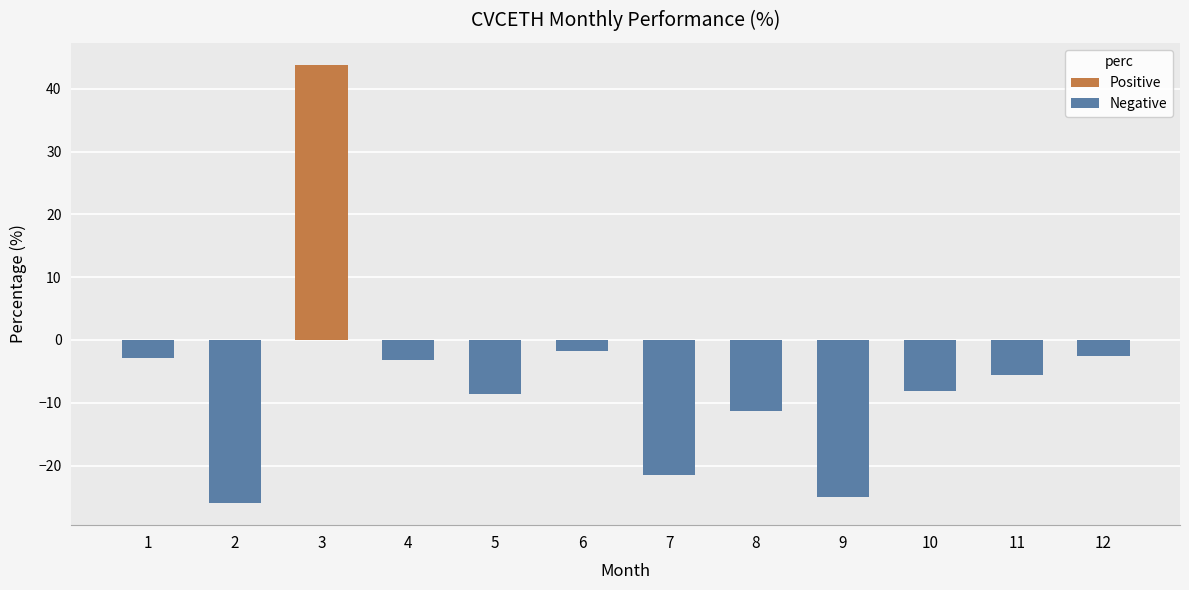

How many bars are there in total?

12